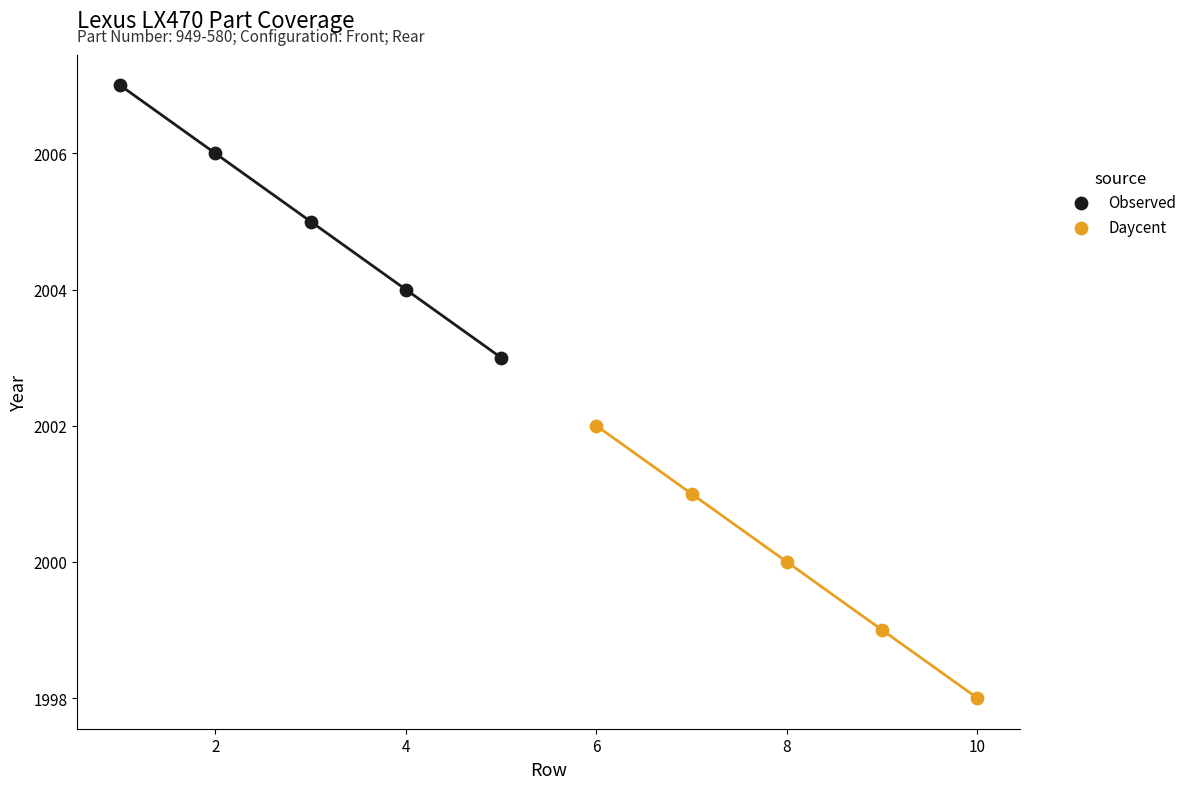

Which series contains the lowest Y value?

Daycent